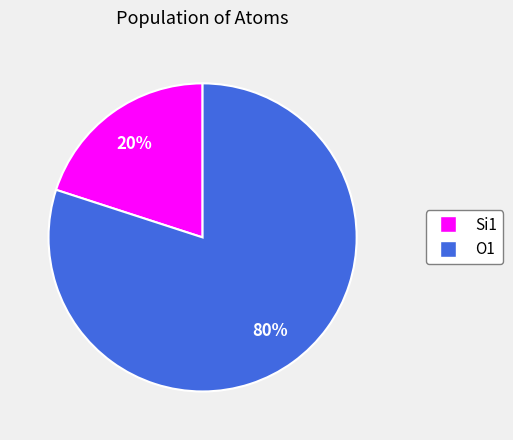

True or false: O1 accounts for 80% of the total.

True